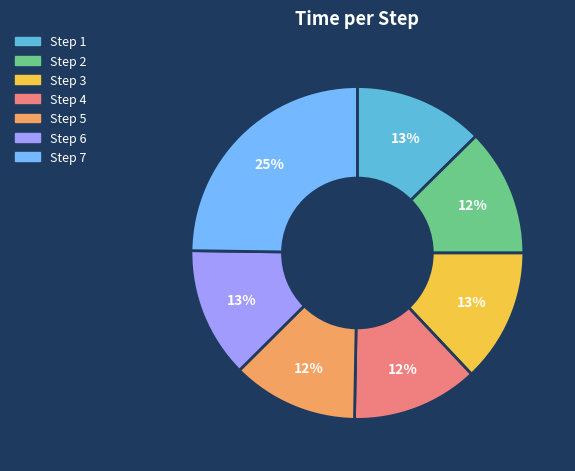

What percentage is the Step 3 slice, to the nearest percent?

13%